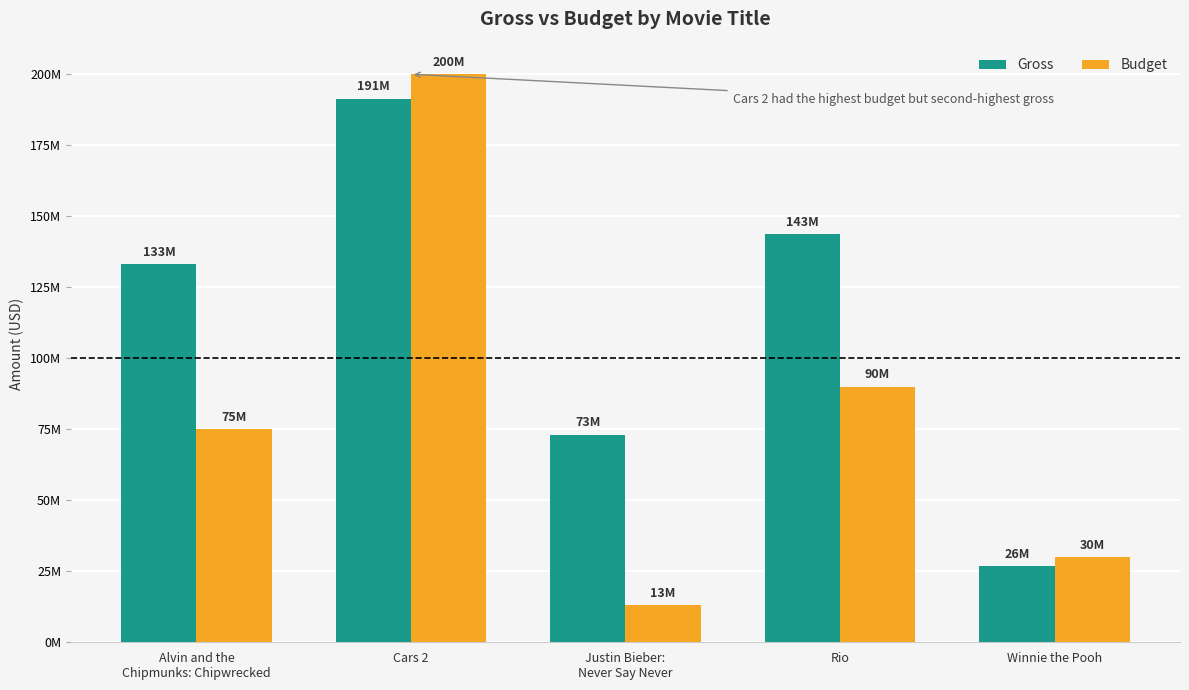

At Rio, list the series in order from largest to smallest.

Gross, Budget